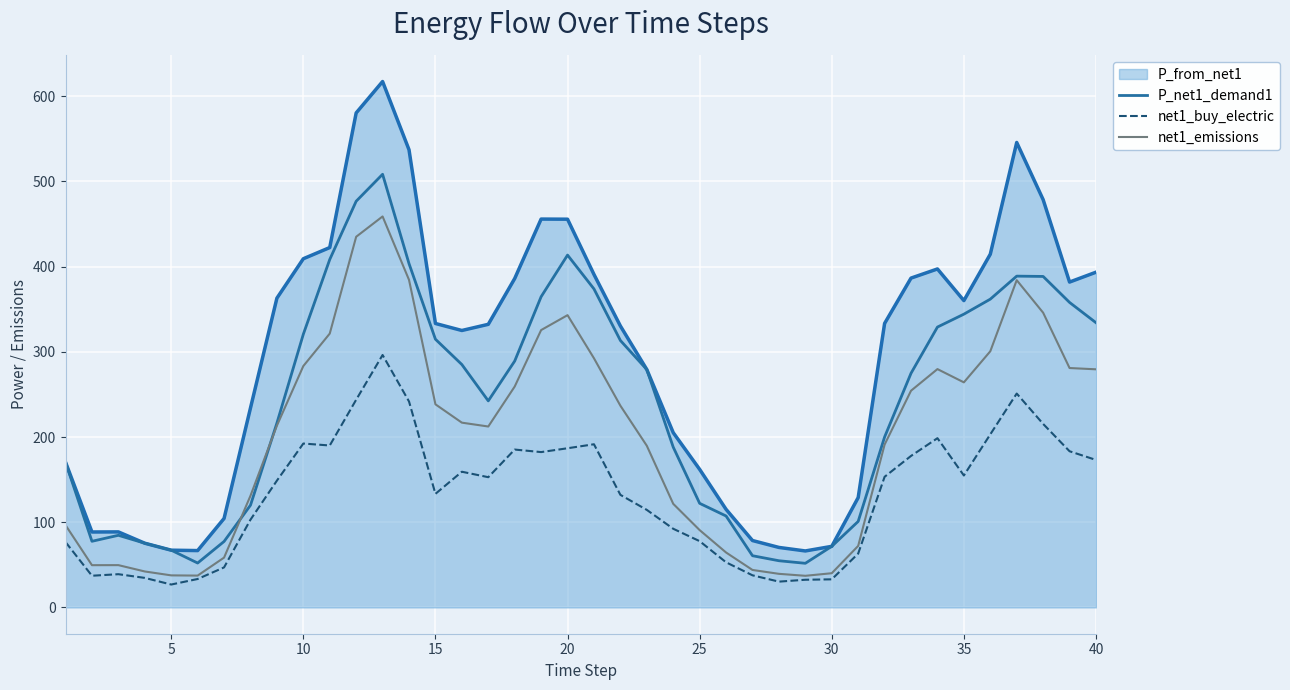

What is the highest value of the P_net1_demand1 series?

508.3